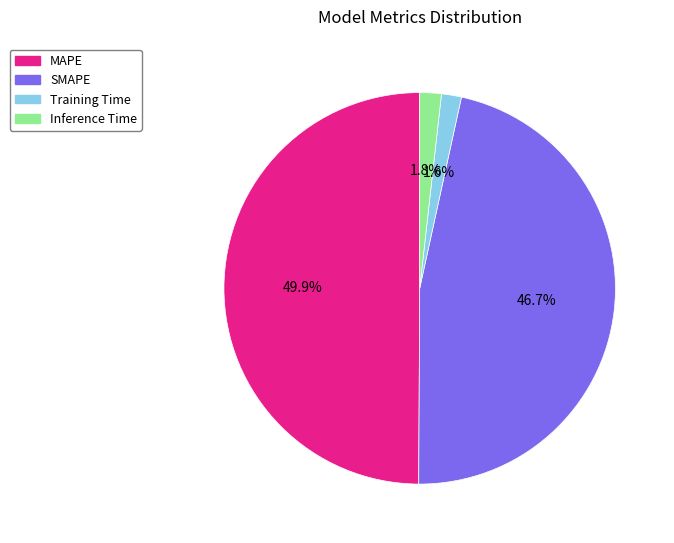

What percentage is the MAPE slice, to the nearest percent?

50%